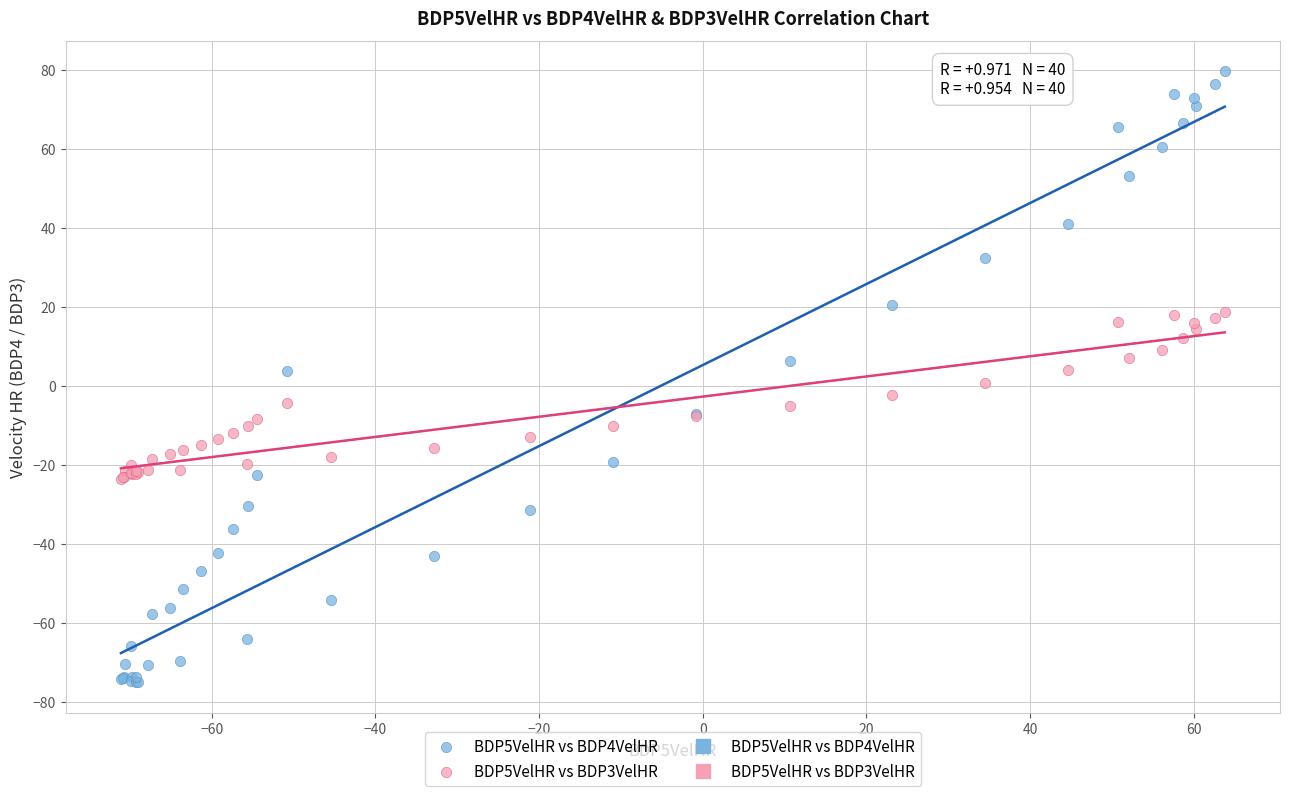

Which series contains the lowest Y value?

BDP5VelHR vs BDP4VelHR